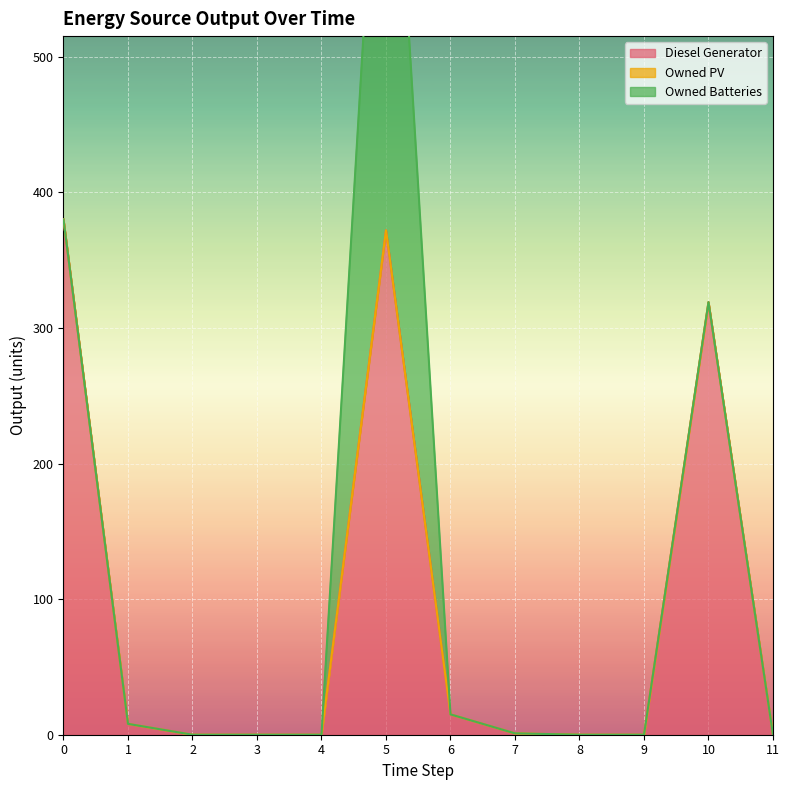

Reading right to left, list all the values displayed in this chart.

Diesel Generator: 11=0.0	10=319.0	9=0.0	8=0.0	7=1.0	6=15.0	5=372.0	4=0.0	3=0.0	2=0.0	1=8.0	0=380.0
Owned PV: 11=0.0	10=0.0	9=0.0	8=0.0	7=0.0	6=0.0	5=0.0	4=0.0	3=0.0	2=0.0	1=0.0	0=0.0
Owned Batteries: 11=0.0	10=0.0	9=0.0	8=0.0	7=0.0	6=0.0	5=421.0	4=0.0	3=0.0	2=0.0	1=0.0	0=0.0